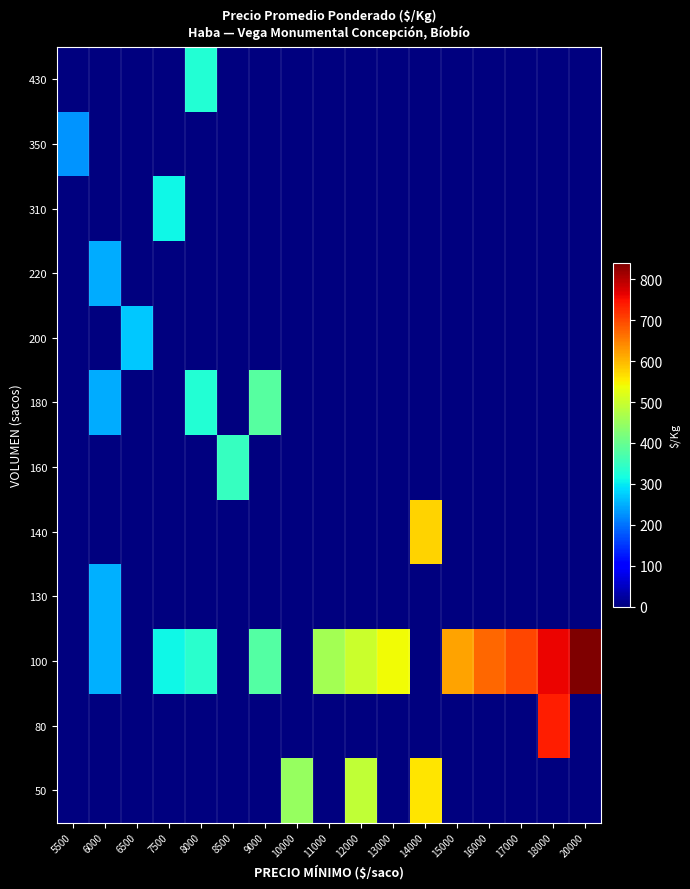

What is the total value across all series at 8500?

349.0